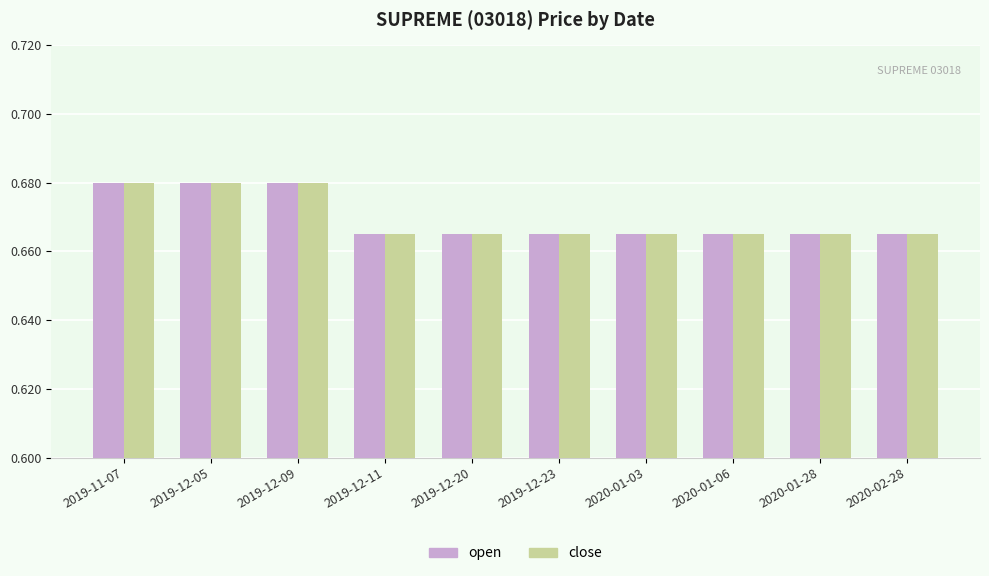

What is the total value across all series at 2020-01-06?

1.3